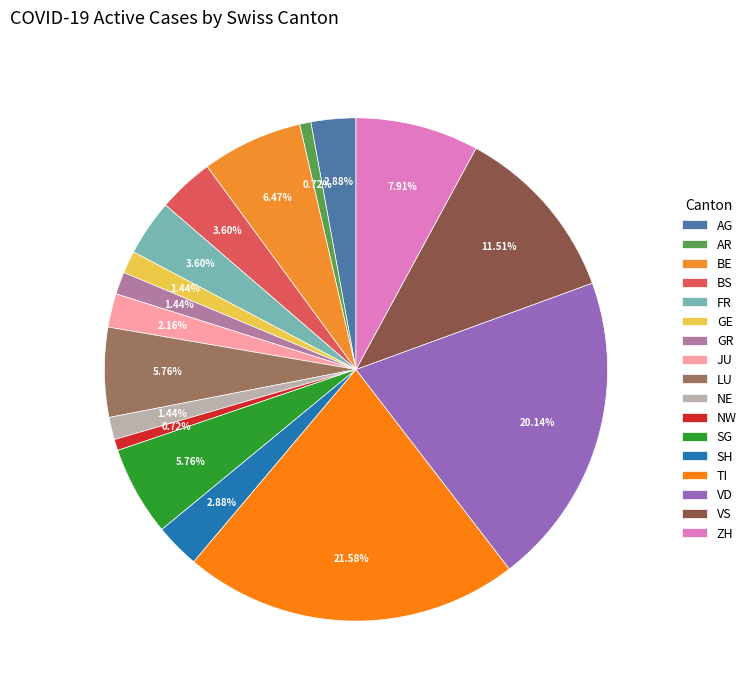

What percentage is the LU slice, to the nearest percent?

6%